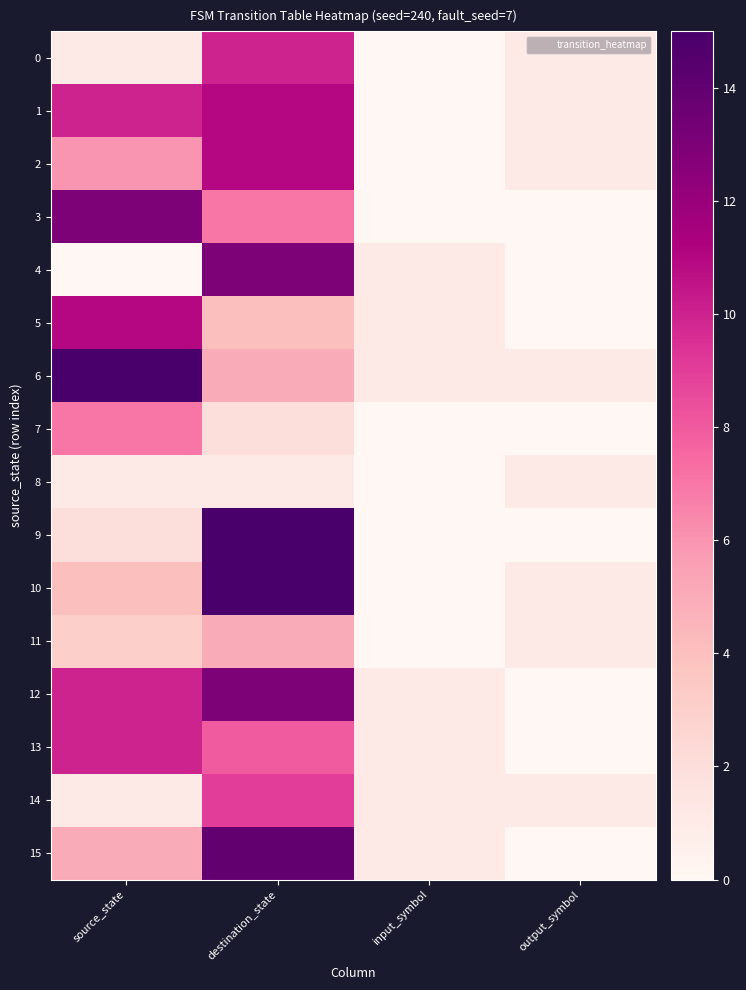

Reading left to right, list all the values displayed in this chart.

0: source_state=1	destination_state=10	input_symbol=0	output_symbol=1
1: source_state=10	destination_state=11	input_symbol=0	output_symbol=1
2: source_state=6	destination_state=11	input_symbol=0	output_symbol=1
3: source_state=13	destination_state=7	input_symbol=0	output_symbol=0
4: source_state=0	destination_state=13	input_symbol=1	output_symbol=0
5: source_state=11	destination_state=4	input_symbol=1	output_symbol=0
6: source_state=15	destination_state=5	input_symbol=1	output_symbol=1
7: source_state=7	destination_state=2	input_symbol=0	output_symbol=0
8: source_state=1	destination_state=1	input_symbol=0	output_symbol=1
9: source_state=2	destination_state=15	input_symbol=0	output_symbol=0
10: source_state=4	destination_state=15	input_symbol=0	output_symbol=1
11: source_state=3	destination_state=5	input_symbol=0	output_symbol=1
12: source_state=10	destination_state=13	input_symbol=1	output_symbol=0
13: source_state=10	destination_state=8	input_symbol=1	output_symbol=0
14: source_state=1	destination_state=9	input_symbol=1	output_symbol=1
15: source_state=5	destination_state=14	input_symbol=1	output_symbol=0